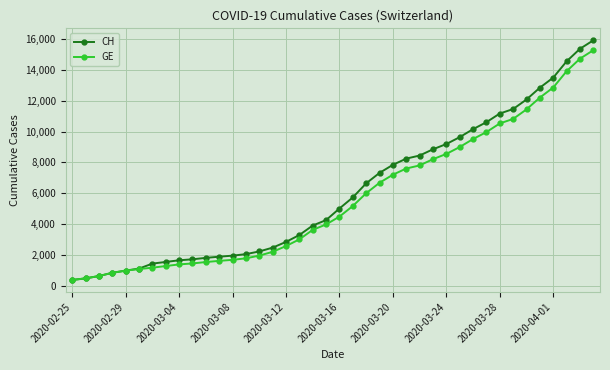

What is the smallest value displayed?

375